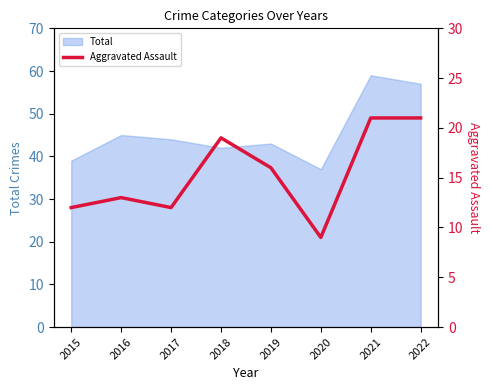

The value of Total at 2017 is 21. True or false?

False